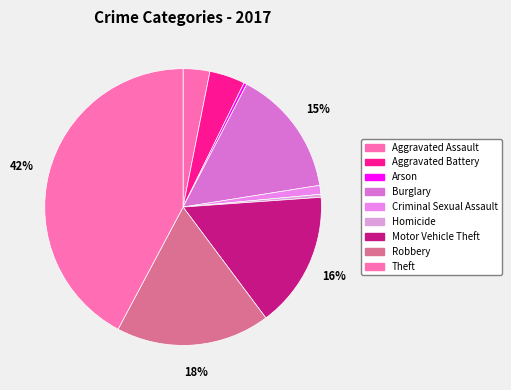

What is the ratio of the value at Homicide to the value at Criminal Sexual Assault?

0.3